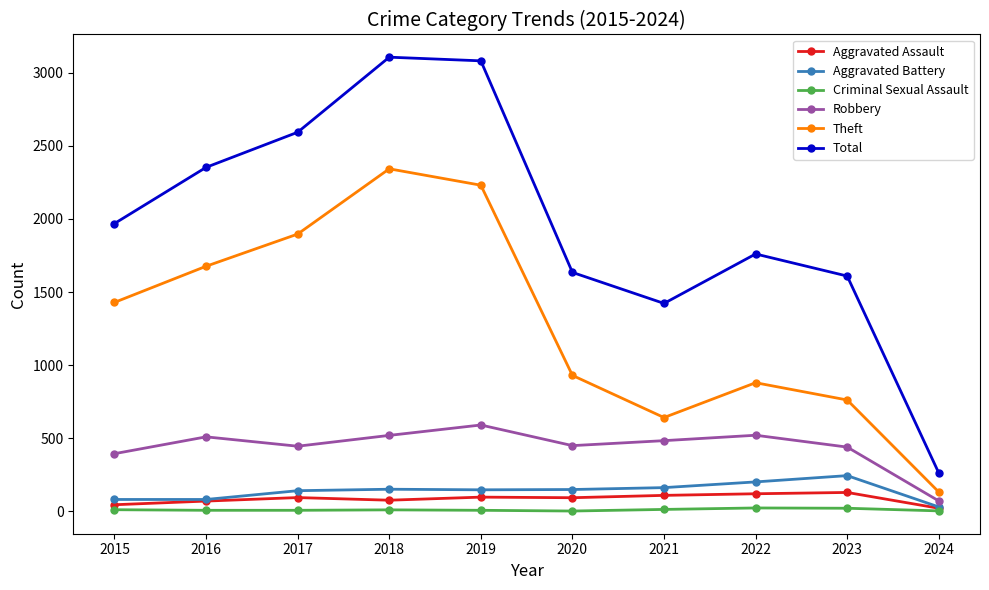

How many series are shown in this chart?

6